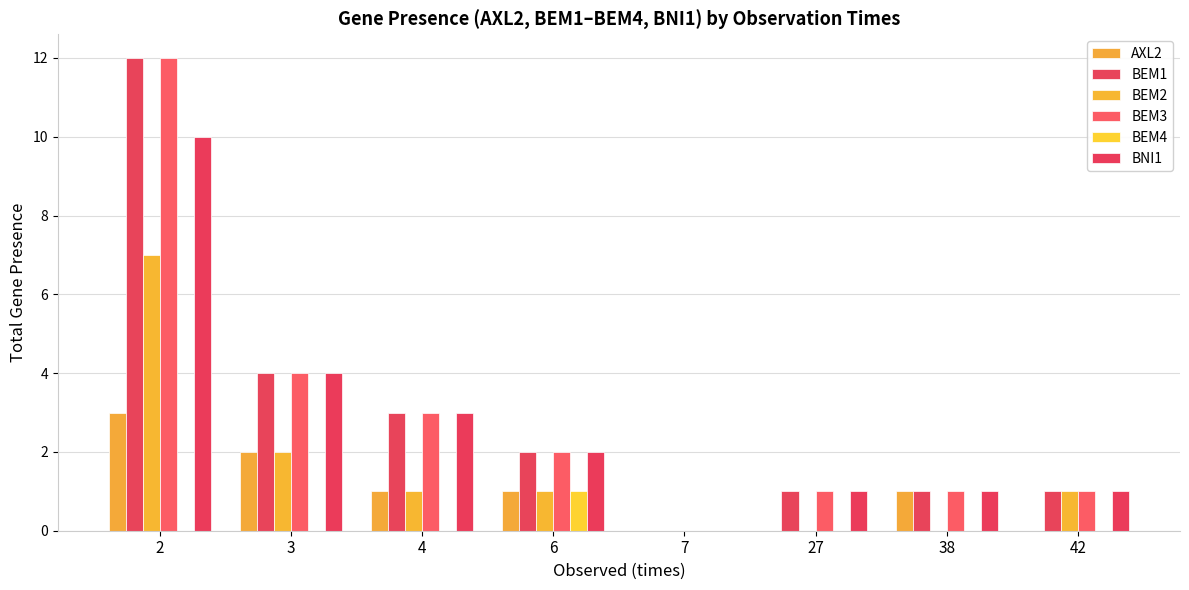

How many categories are shown in the chart?

8